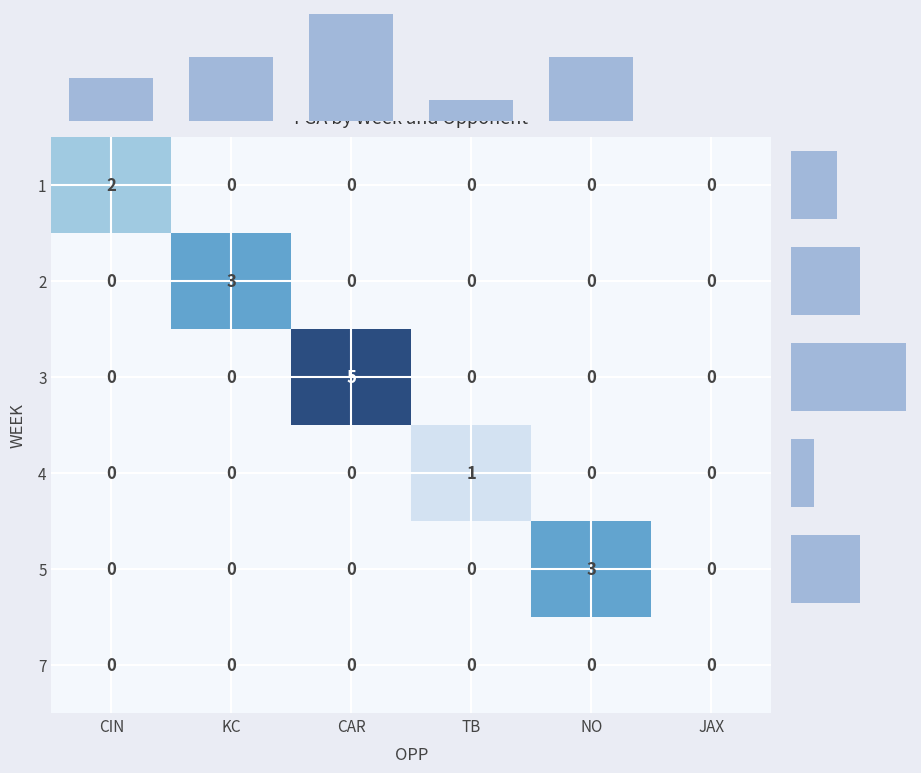

Is it true that col_sums equals 7 at CAR?

False